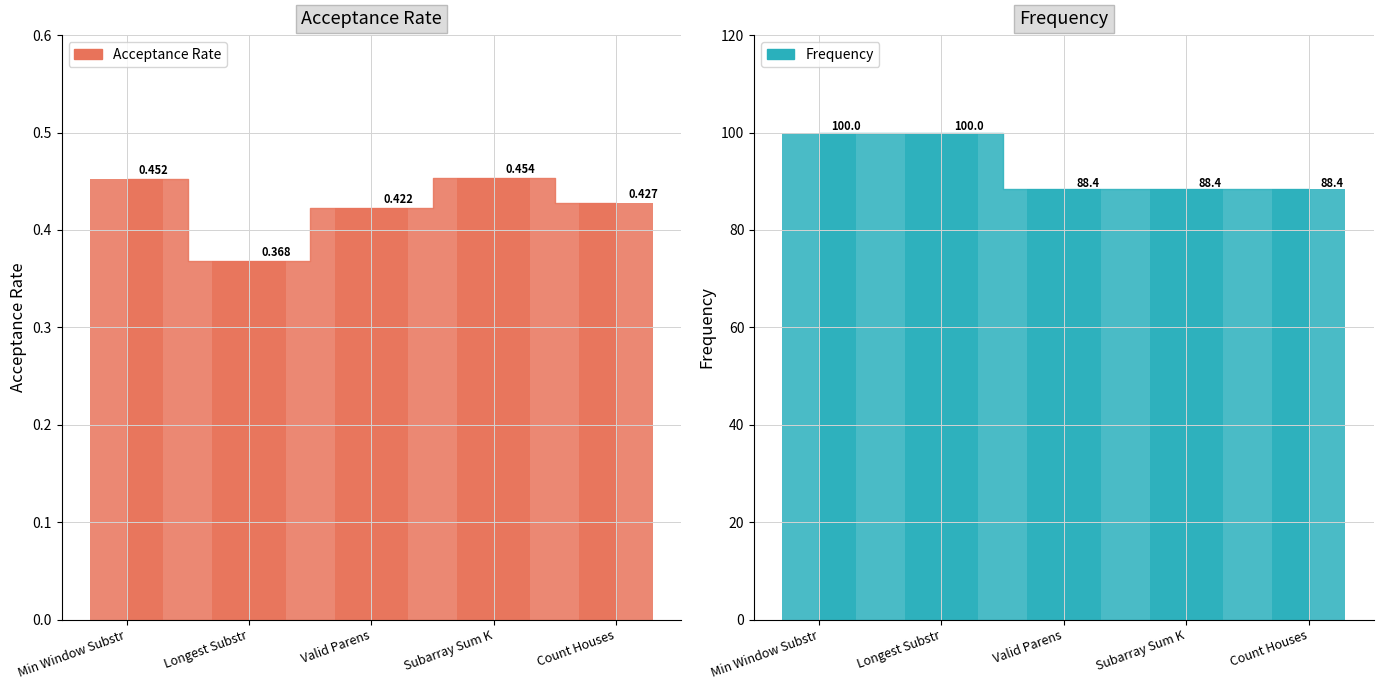

What is the difference between the maximum and minimum values?

0.1